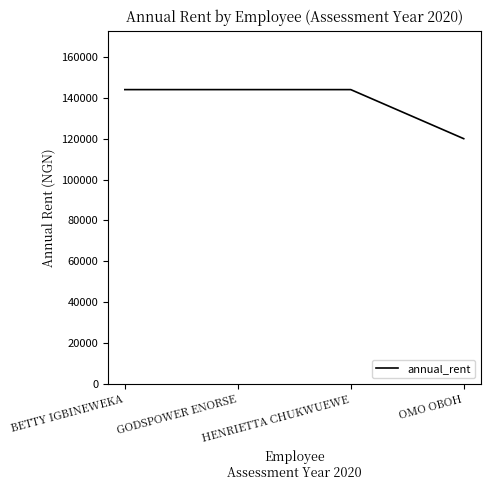

At which category does the chart reach its minimum across all series?

OMO OBOH